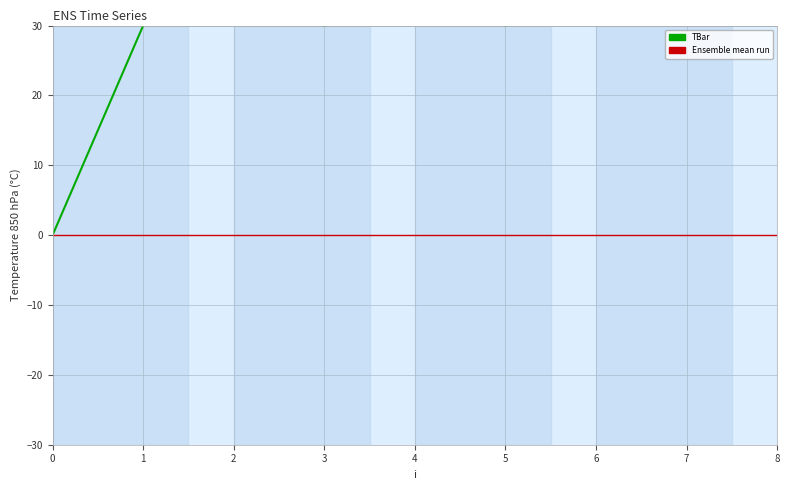

What is the average value?

28.8